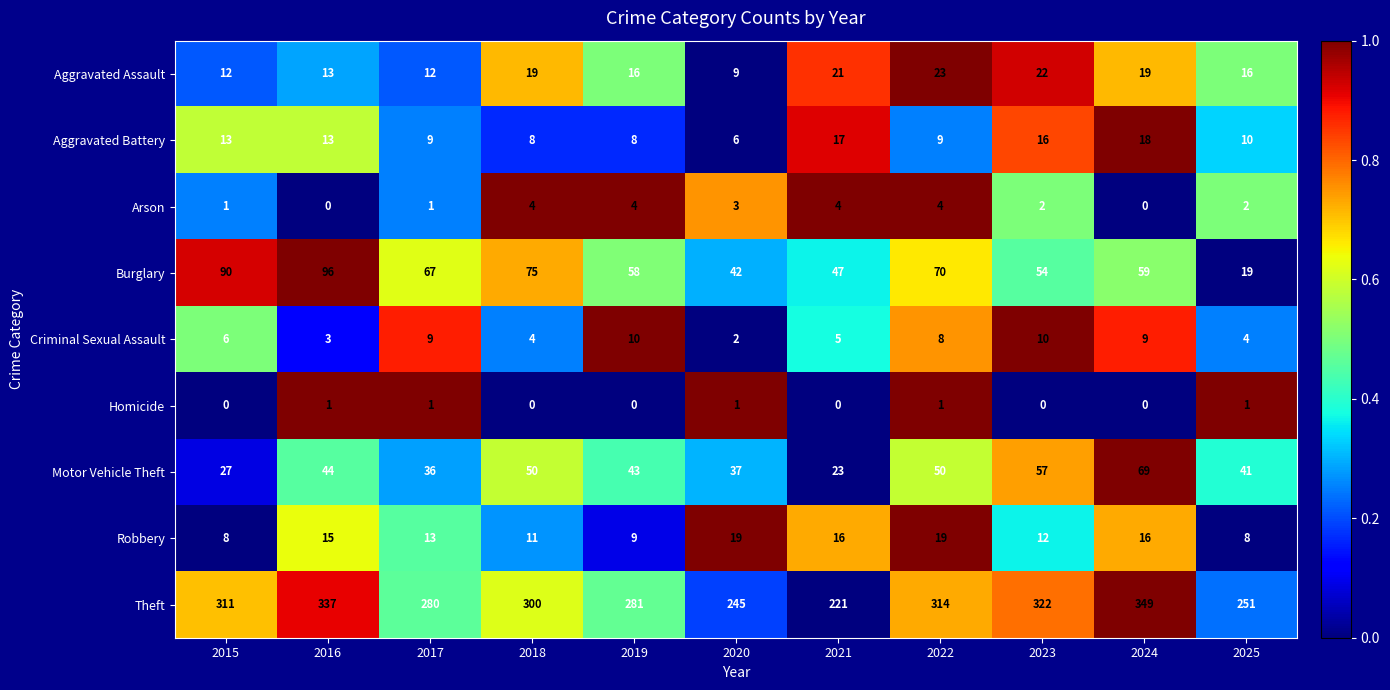

Between 2015 and 2025, which series saw the biggest shift?

Burglary